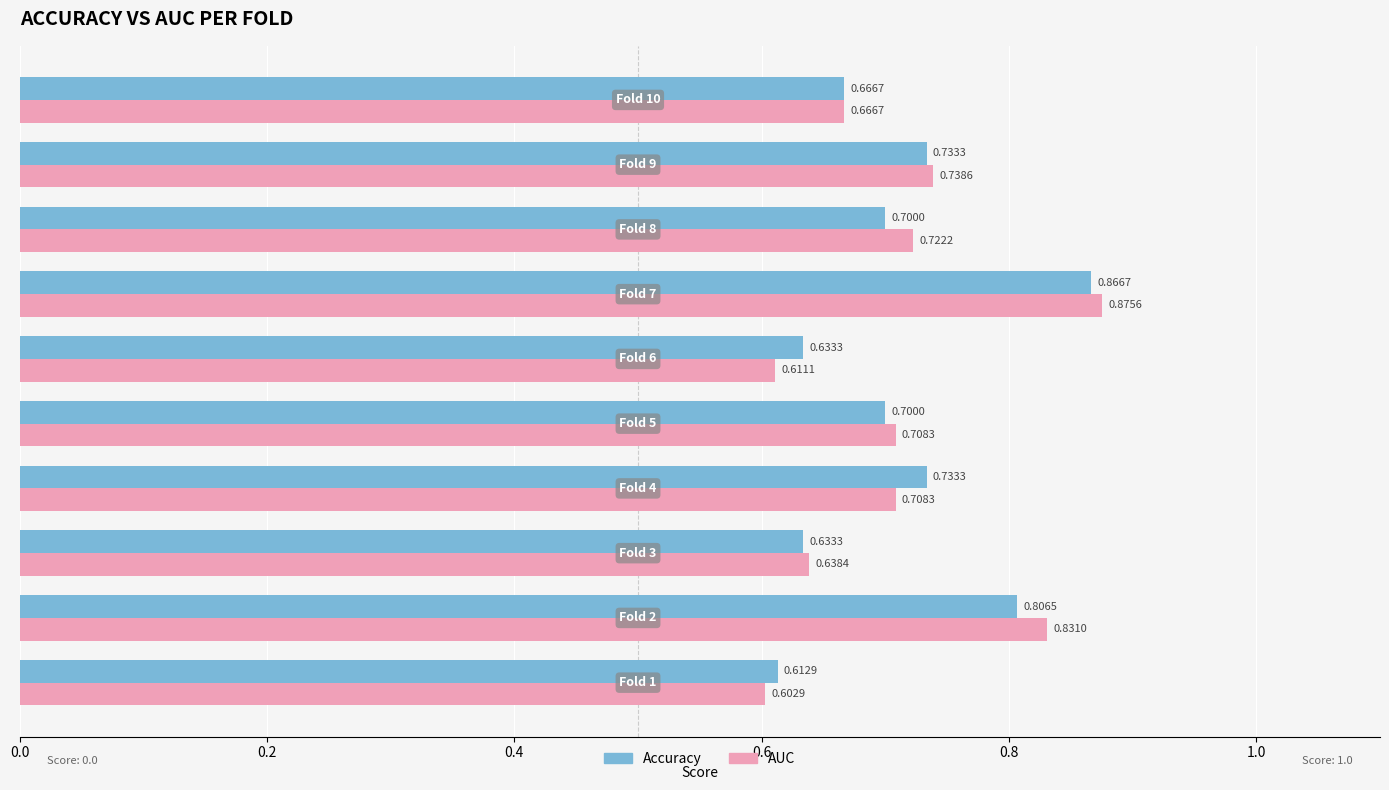

How many distinct data groups are displayed?

2